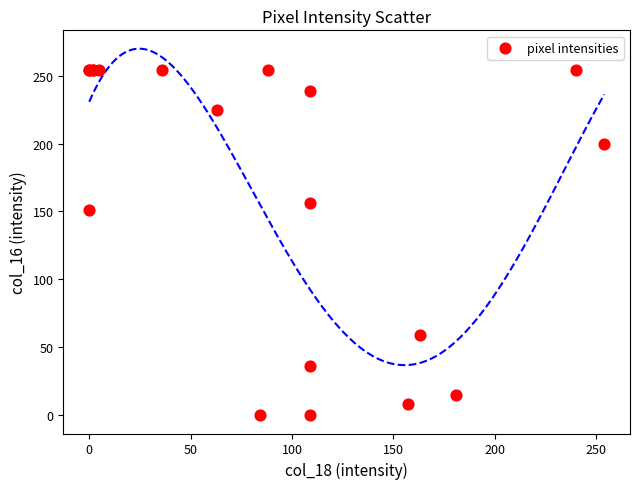

What Y value in the scatter plot is closest to 127?

151